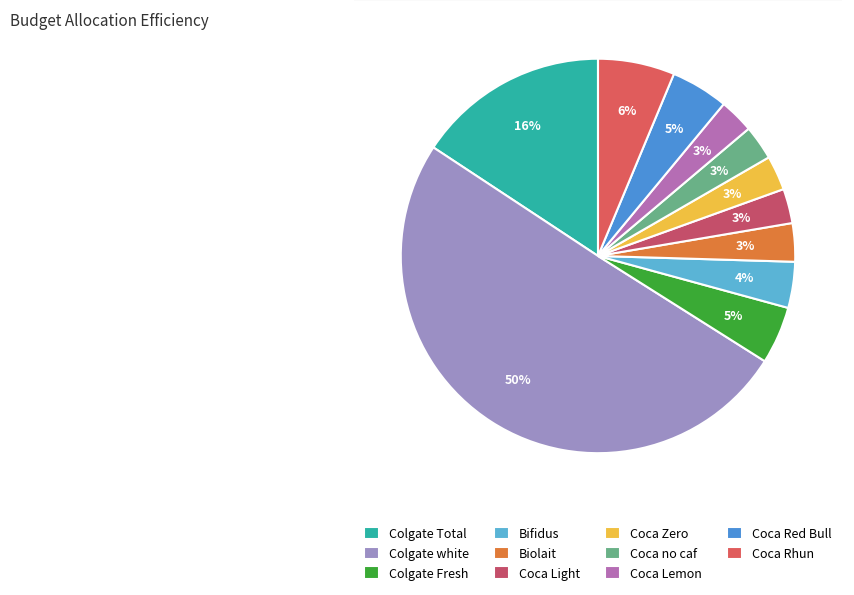

Which has a higher value, Bifidus or Biolait?

Bifidus